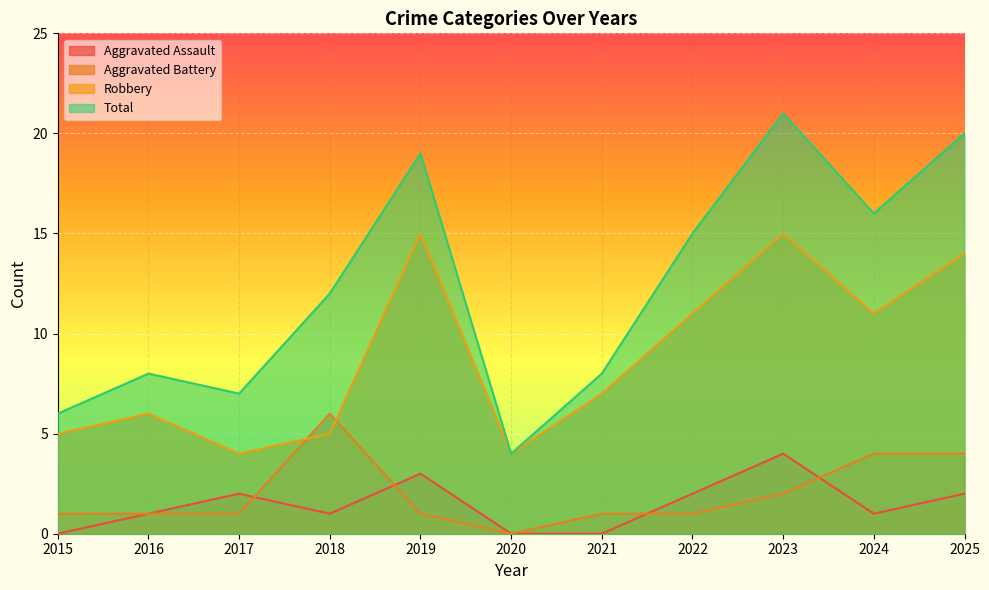

Does the chart display data point markers on the line(s)?

No